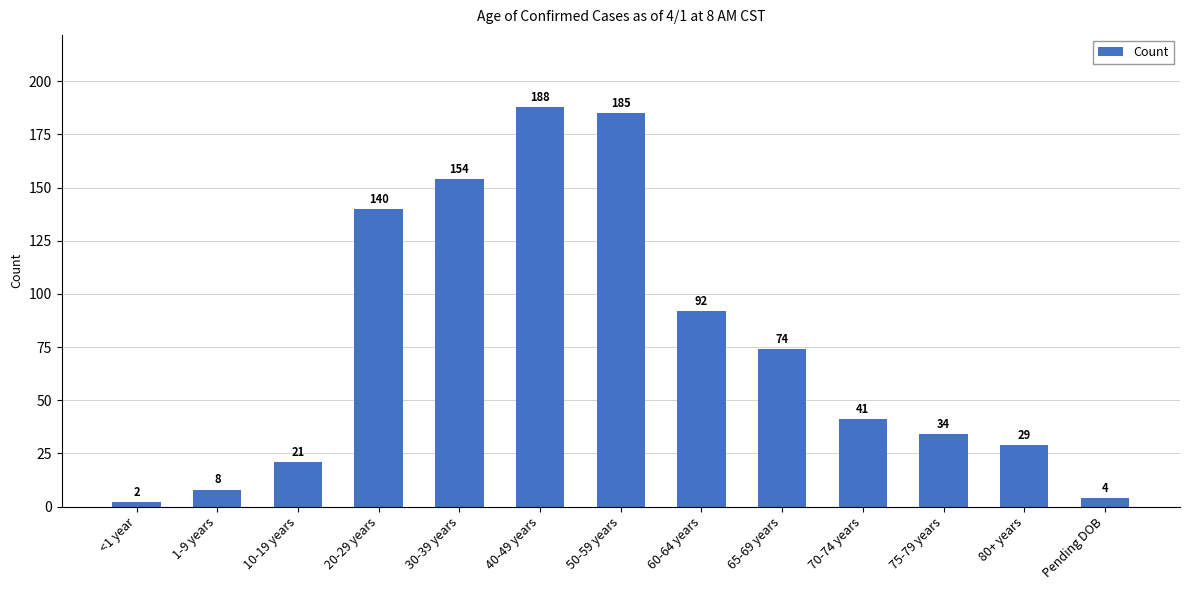

Reading left to right, what are all the values shown in this chart?

<1 year=2	1-9 years=8	10-19 years=21	20-29 years=140	30-39 years=154	40-49 years=188	50-59 years=185	60-64 years=92	65-69 years=74	70-74 years=41	75-79 years=34	80+ years=29	Pending DOB=4